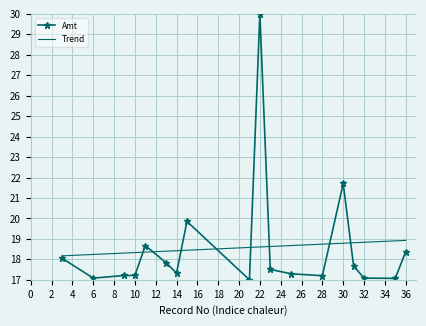

What is the maximum value shown in the chart?

30.0